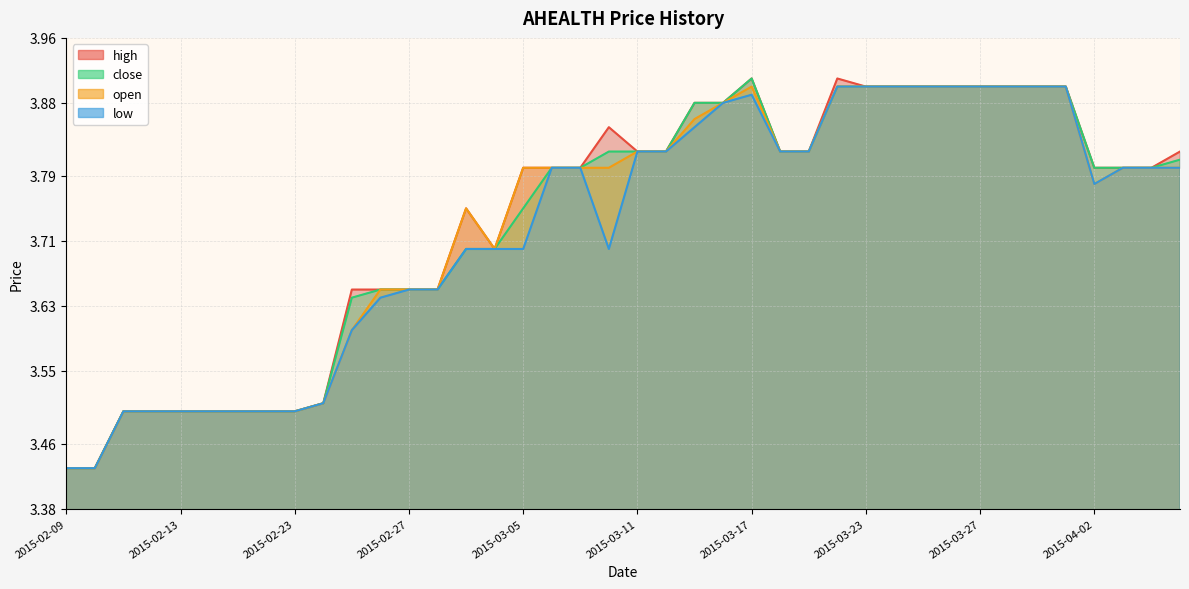

Reading left to right, extract all data points from this chart.

high: 2015-02-09=3.4	2015-02-10=3.4	2015-02-11=3.5	2015-02-12=3.5	2015-02-13=3.5	2015-02-16=3.5	2015-02-17=3.5	2015-02-18=3.5	2015-02-23=3.5	2015-02-24=3.5	2015-02-25=3.6	2015-02-26=3.6	2015-02-27=3.6	2015-03-02=3.6	2015-03-03=3.8	2015-03-04=3.7	2015-03-05=3.8	2015-03-06=3.8	2015-03-09=3.8	2015-03-10=3.9	2015-03-11=3.8	2015-03-12=3.8	2015-03-13=3.9	2015-03-16=3.9	2015-03-17=3.9	2015-03-18=3.8	2015-03-19=3.8	2015-03-20=3.9	2015-03-23=3.9	2015-03-24=3.9	2015-03-25=3.9	2015-03-26=3.9	2015-03-27=3.9	2015-03-30=3.9	2015-03-31=3.9	2015-04-01=3.9	2015-04-02=3.8	2015-04-03=3.8	2015-04-06=3.8	2015-04-07=3.8
close: 2015-02-09=3.4	2015-02-10=3.4	2015-02-11=3.5	2015-02-12=3.5	2015-02-13=3.5	2015-02-16=3.5	2015-02-17=3.5	2015-02-18=3.5	2015-02-23=3.5	2015-02-24=3.5	2015-02-25=3.6	2015-02-26=3.6	2015-02-27=3.6	2015-03-02=3.6	2015-03-03=3.7	2015-03-04=3.7	2015-03-05=3.8	2015-03-06=3.8	2015-03-09=3.8	2015-03-10=3.8	2015-03-11=3.8	2015-03-12=3.8	2015-03-13=3.9	2015-03-16=3.9	2015-03-17=3.9	2015-03-18=3.8	2015-03-19=3.8	2015-03-20=3.9	2015-03-23=3.9	2015-03-24=3.9	2015-03-25=3.9	2015-03-26=3.9	2015-03-27=3.9	2015-03-30=3.9	2015-03-31=3.9	2015-04-01=3.9	2015-04-02=3.8	2015-04-03=3.8	2015-04-06=3.8	2015-04-07=3.8
low: 2015-02-09=3.4	2015-02-10=3.4	2015-02-11=3.5	2015-02-12=3.5	2015-02-13=3.5	2015-02-16=3.5	2015-02-17=3.5	2015-02-18=3.5	2015-02-23=3.5	2015-02-24=3.5	2015-02-25=3.6	2015-02-26=3.6	2015-02-27=3.6	2015-03-02=3.6	2015-03-03=3.7	2015-03-04=3.7	2015-03-05=3.7	2015-03-06=3.8	2015-03-09=3.8	2015-03-10=3.7	2015-03-11=3.8	2015-03-12=3.8	2015-03-13=3.9	2015-03-16=3.9	2015-03-17=3.9	2015-03-18=3.8	2015-03-19=3.8	2015-03-20=3.9	2015-03-23=3.9	2015-03-24=3.9	2015-03-25=3.9	2015-03-26=3.9	2015-03-27=3.9	2015-03-30=3.9	2015-03-31=3.9	2015-04-01=3.9	2015-04-02=3.8	2015-04-03=3.8	2015-04-06=3.8	2015-04-07=3.8
open: 2015-02-09=3.4	2015-02-10=3.4	2015-02-11=3.5	2015-02-12=3.5	2015-02-13=3.5	2015-02-16=3.5	2015-02-17=3.5	2015-02-18=3.5	2015-02-23=3.5	2015-02-24=3.5	2015-02-25=3.6	2015-02-26=3.6	2015-02-27=3.6	2015-03-02=3.6	2015-03-03=3.8	2015-03-04=3.7	2015-03-05=3.8	2015-03-06=3.8	2015-03-09=3.8	2015-03-10=3.8	2015-03-11=3.8	2015-03-12=3.8	2015-03-13=3.9	2015-03-16=3.9	2015-03-17=3.9	2015-03-18=3.8	2015-03-19=3.8	2015-03-20=3.9	2015-03-23=3.9	2015-03-24=3.9	2015-03-25=3.9	2015-03-26=3.9	2015-03-27=3.9	2015-03-30=3.9	2015-03-31=3.9	2015-04-01=3.9	2015-04-02=3.8	2015-04-03=3.8	2015-04-06=3.8	2015-04-07=3.8